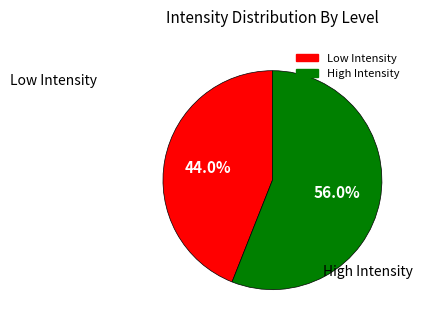

Is there a majority slice in this chart?

Yes